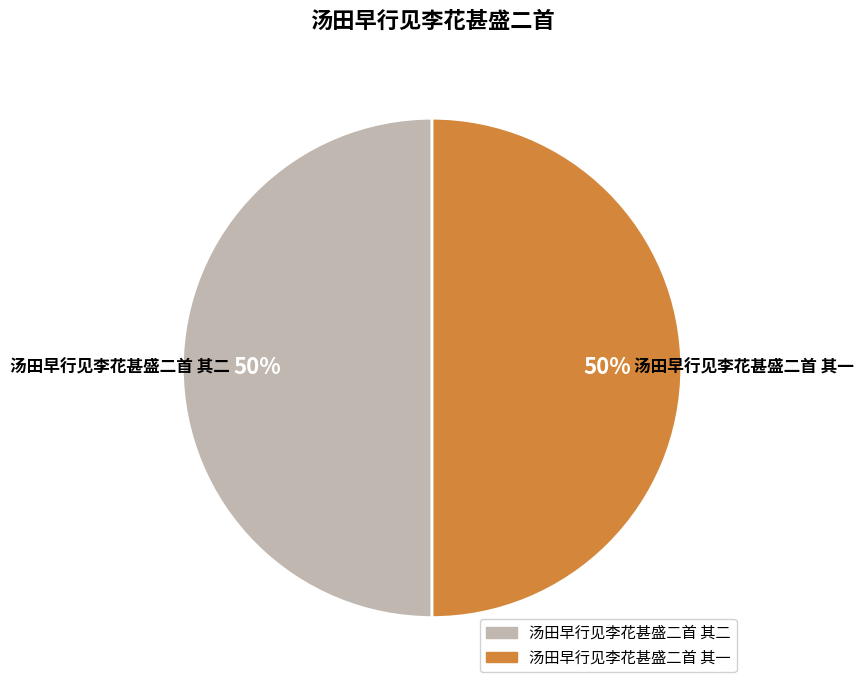

To the nearest percent, what portion does 汤田早行见李花甚盛二首 其一 represent?

50%